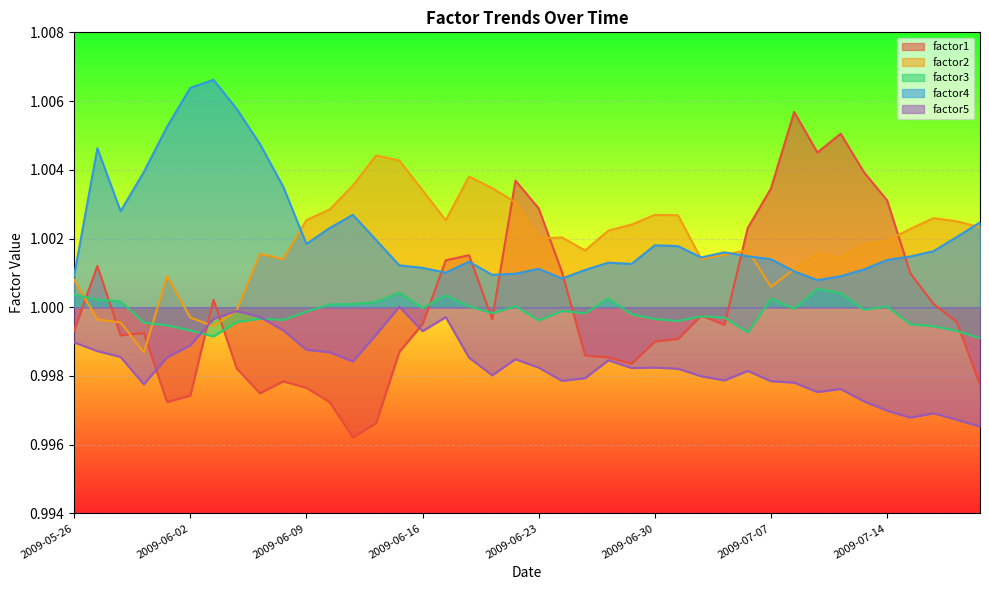

At how many categories does at least one series exceed 1?

40